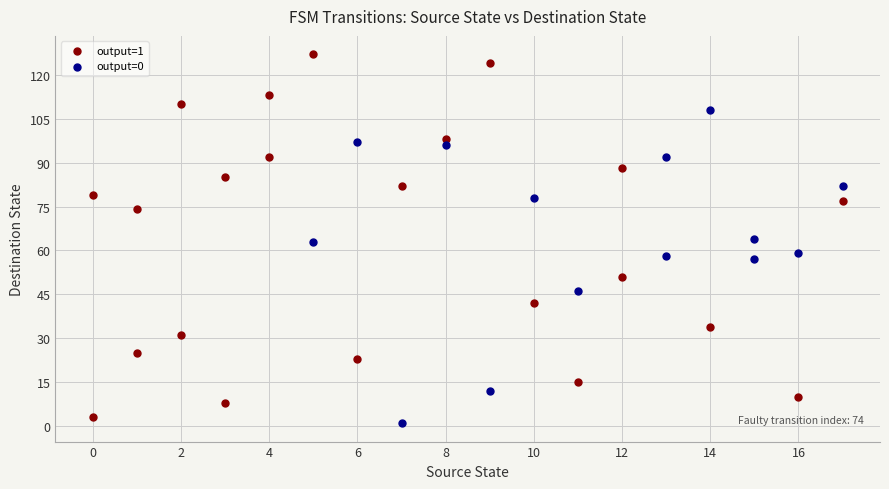

What are all the series names shown in the legend?

output=1, output=0